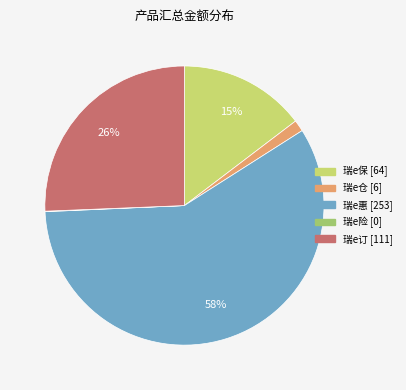

To the nearest percent, what is the difference between the largest and smallest slice percentages?

58%